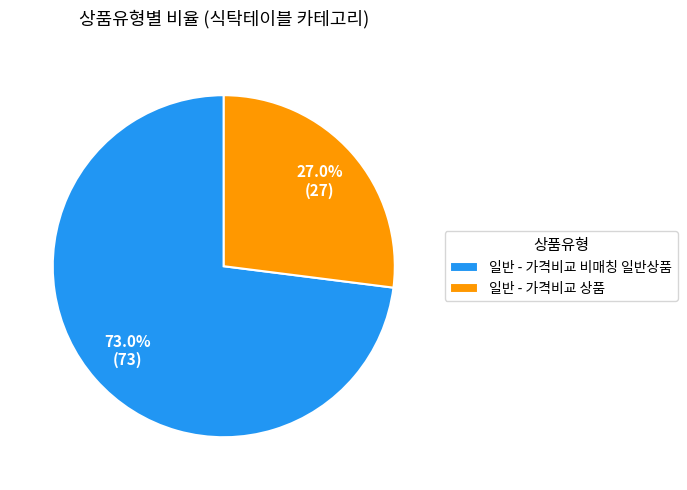

Does 일반 - 가격비교 비매칭 일반상품 account for over 50% of the chart?

Yes